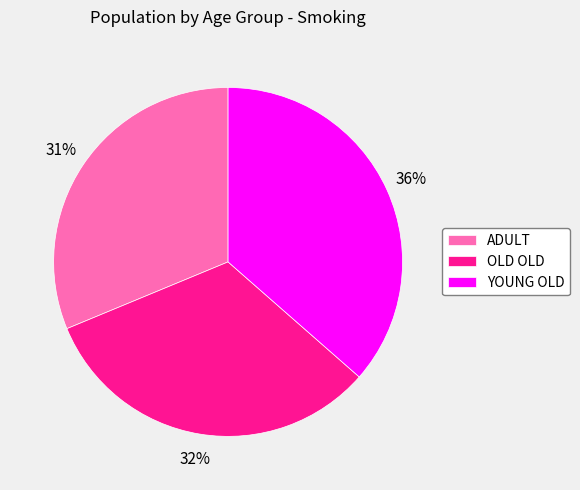

To the nearest percent, what is the average slice percentage?

33%